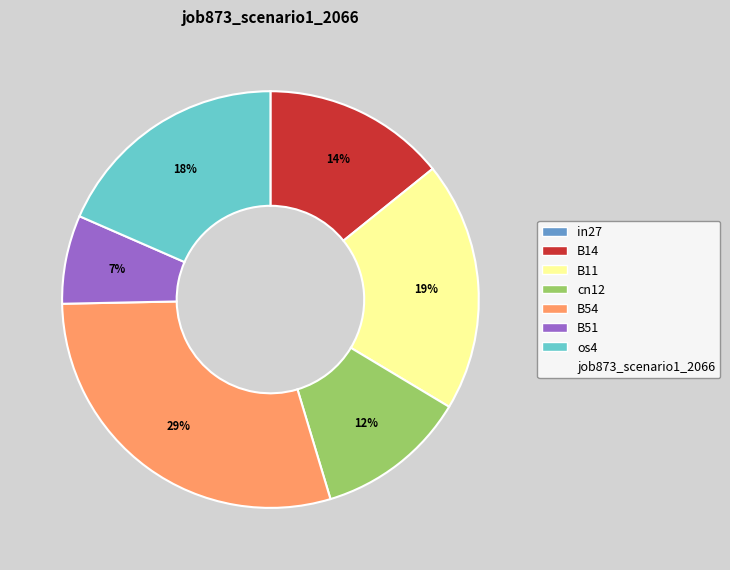

The B11 slice represents 29% of the pie. True or false?

False